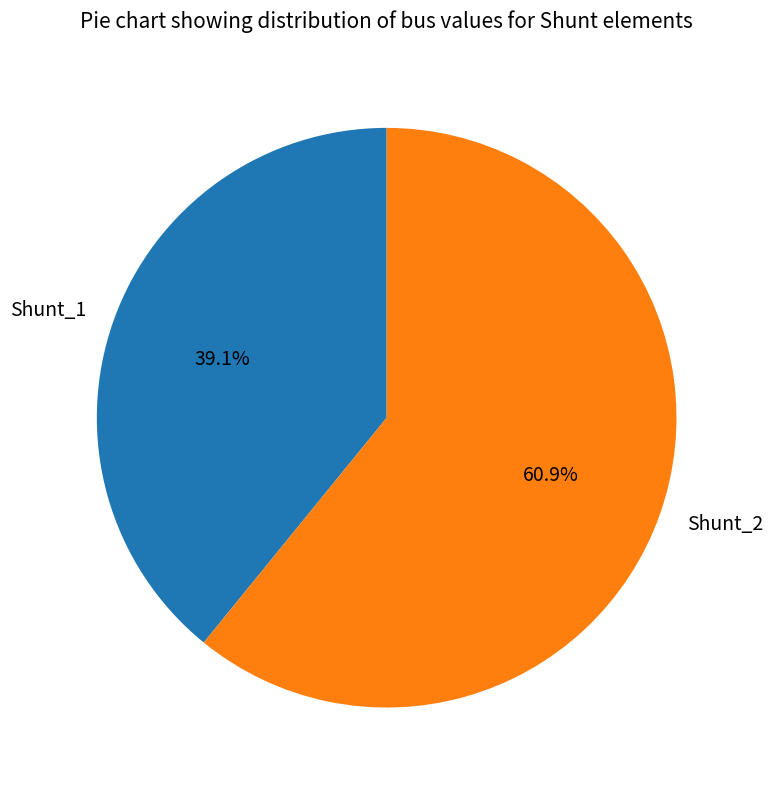

To the nearest percent, what is the combined percentage of Shunt_2 and Shunt_1?

100%